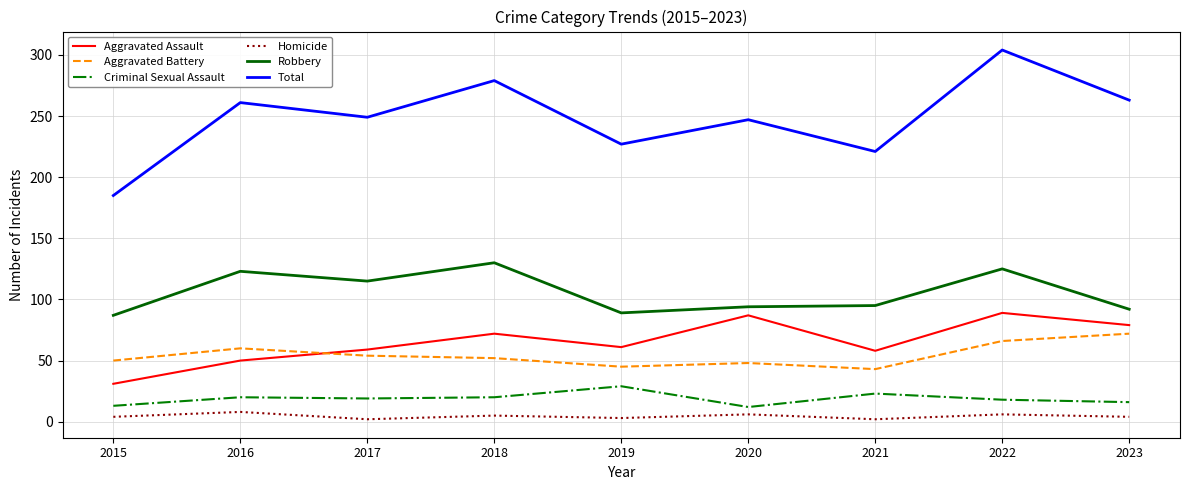

At how many categories does at least one series exceed 198?

8